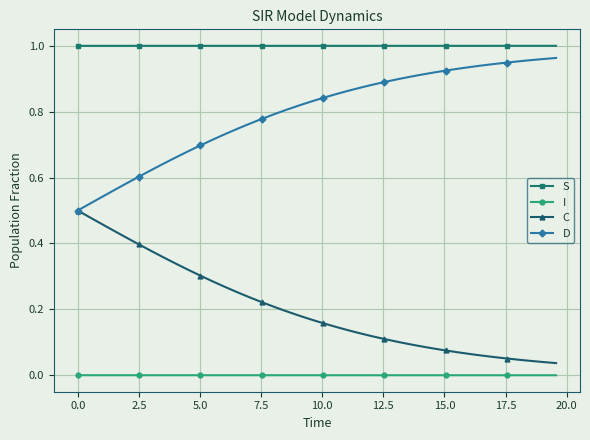

Rank the series by their average value, from highest to lowest.

S, D, C, I